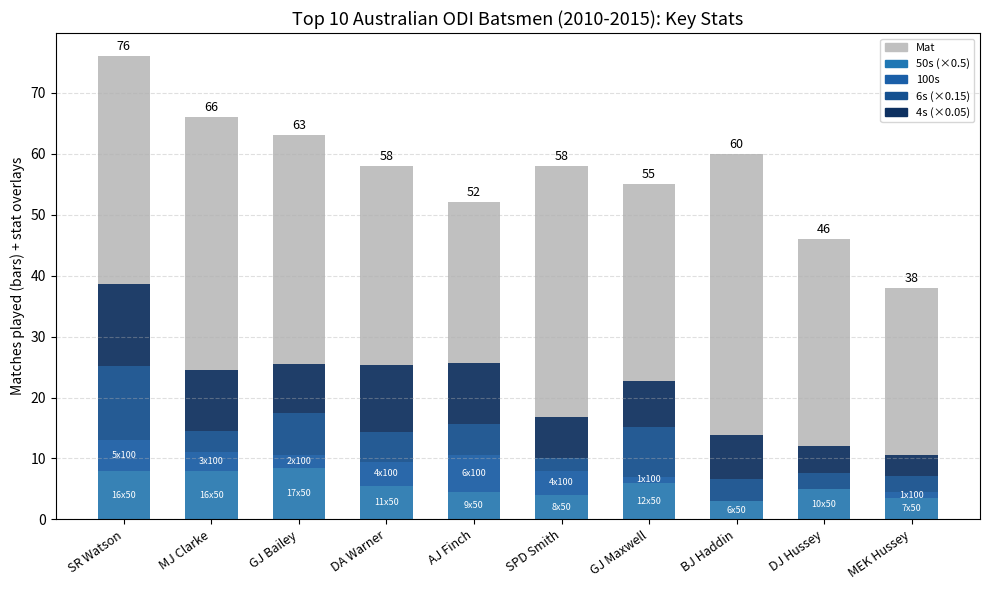

The value of Mat at SR Watson is 45.0. True or false?

False